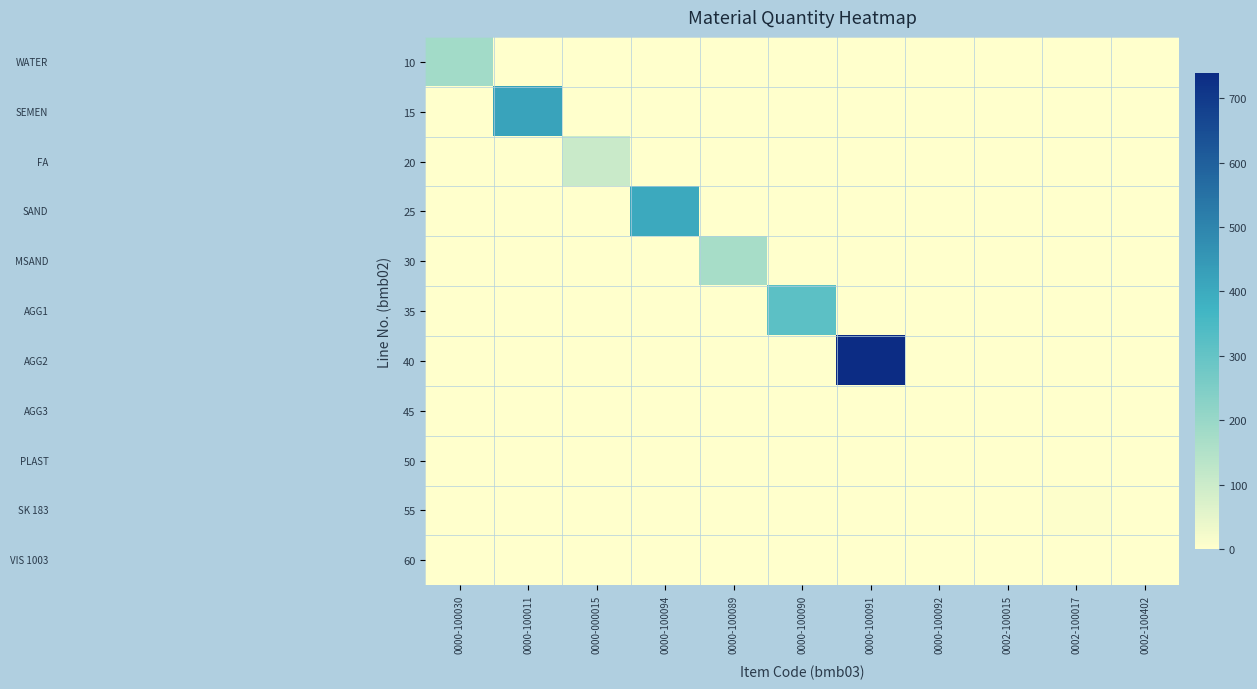

Rank the series by their maximum value, from highest to lowest.

40, 15, 25, 35, 10, 30, 20, 55, 50, 45, 60